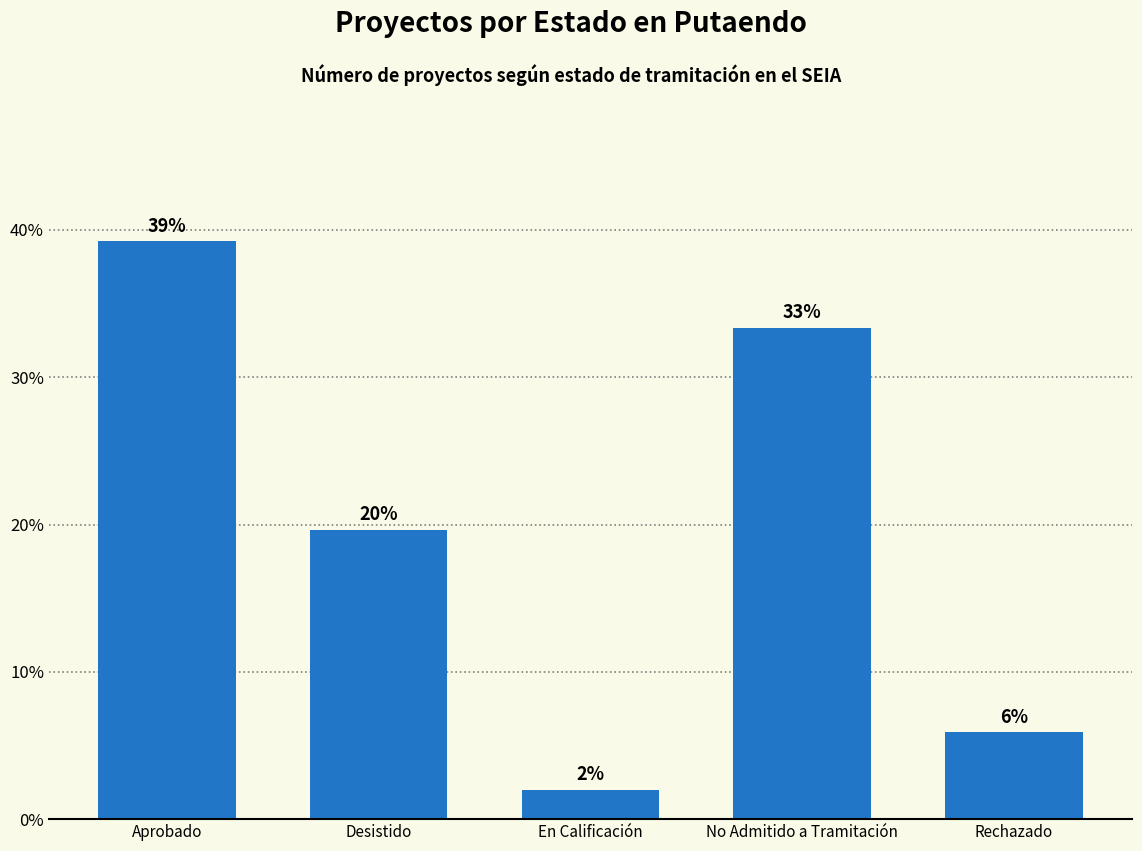

Reading left to right, extract all data points from this chart.

39.2	19.6	2.0	33.3	5.9